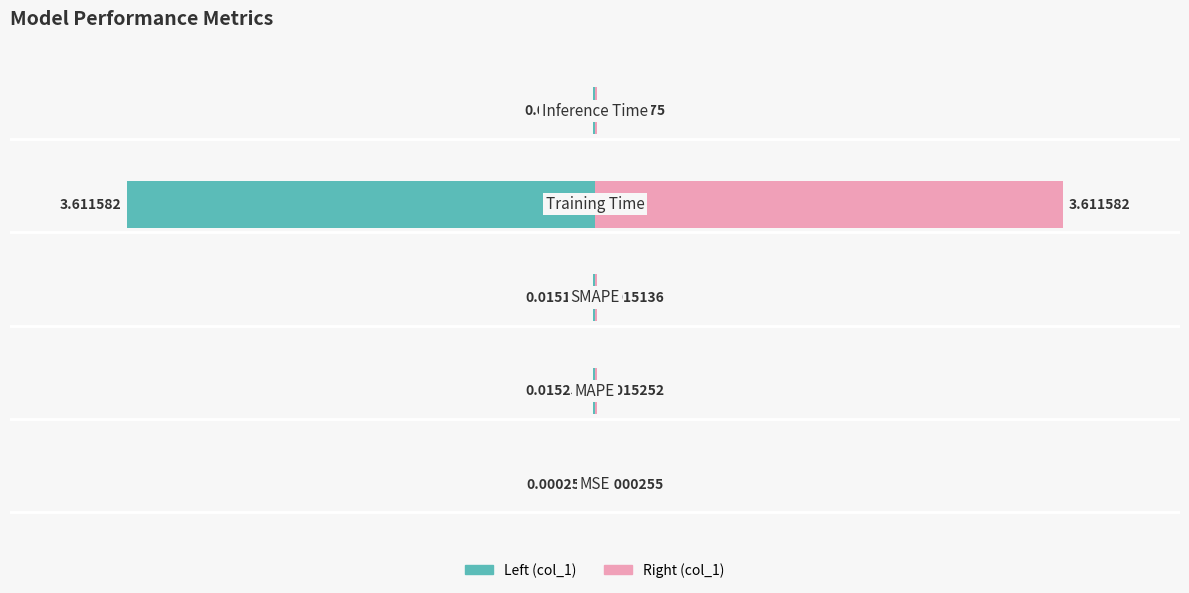

Are the bars horizontal?

Yes